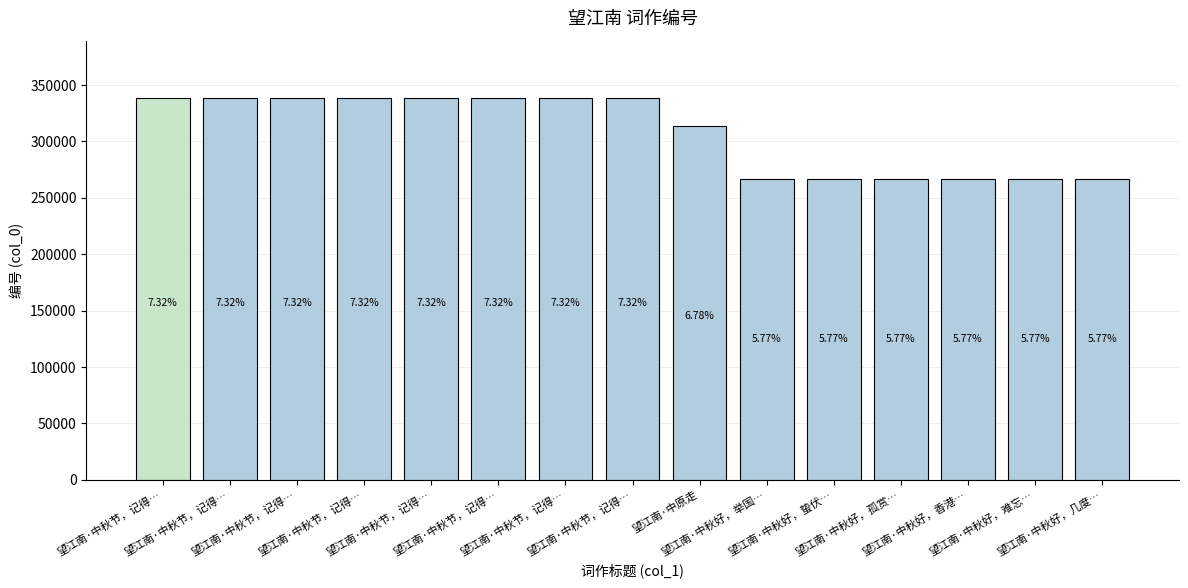

At which label is the value closest to 302724?

望江南·中原走